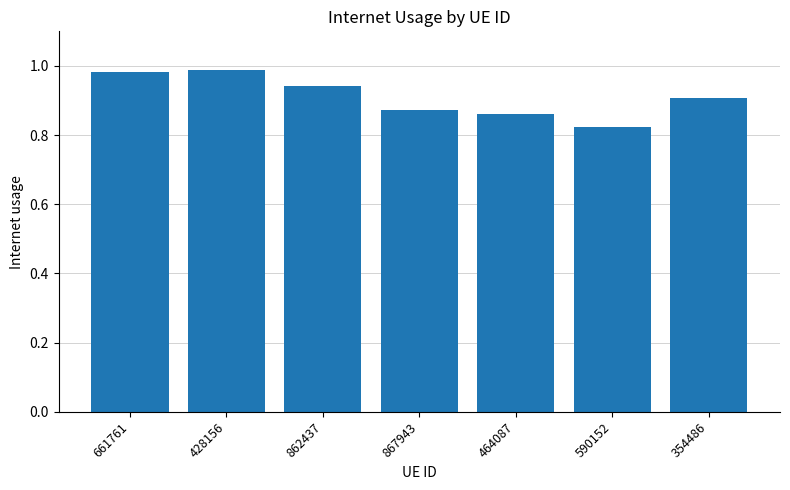

At which label is the value closest to 0?

590152